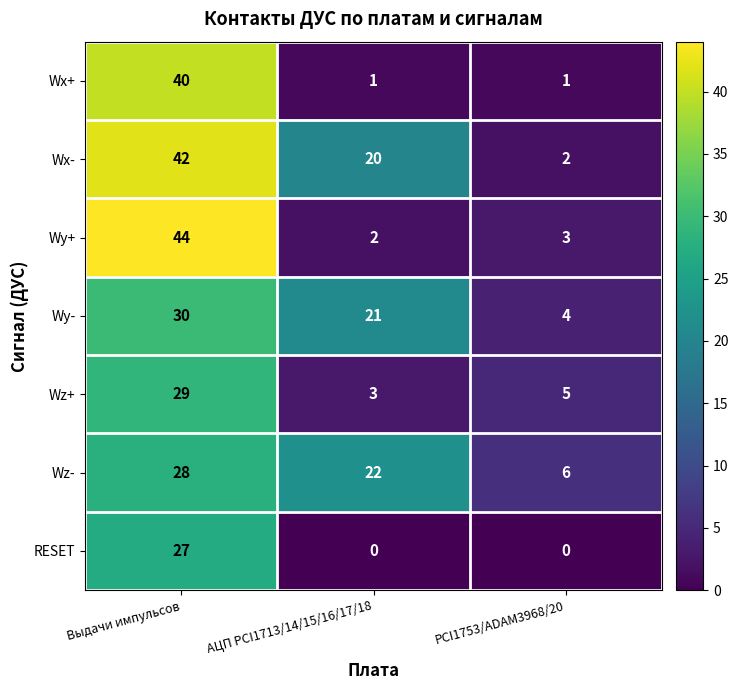

What is the total value across all series at Выдачи импульсов?

240